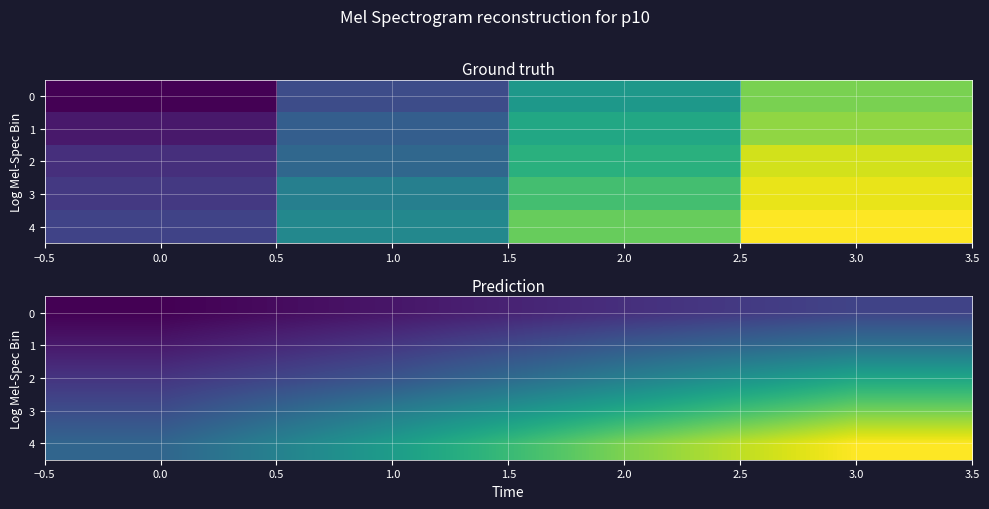

Count the number of data series in this chart.

5